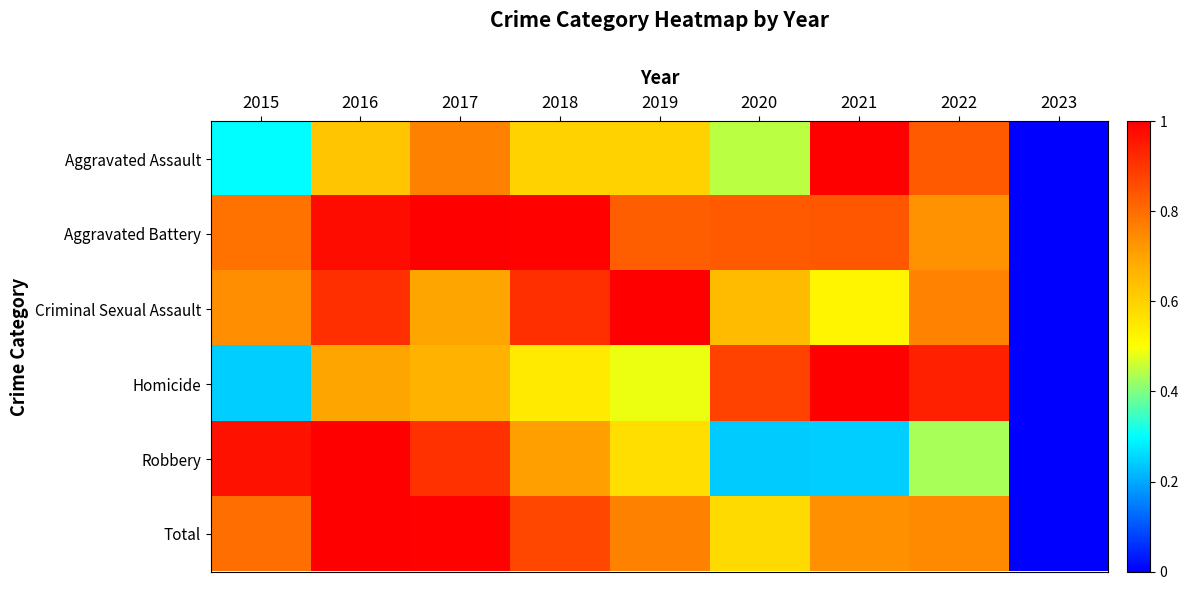

Between 2018 and 2021, which series saw the biggest shift?

Robbery